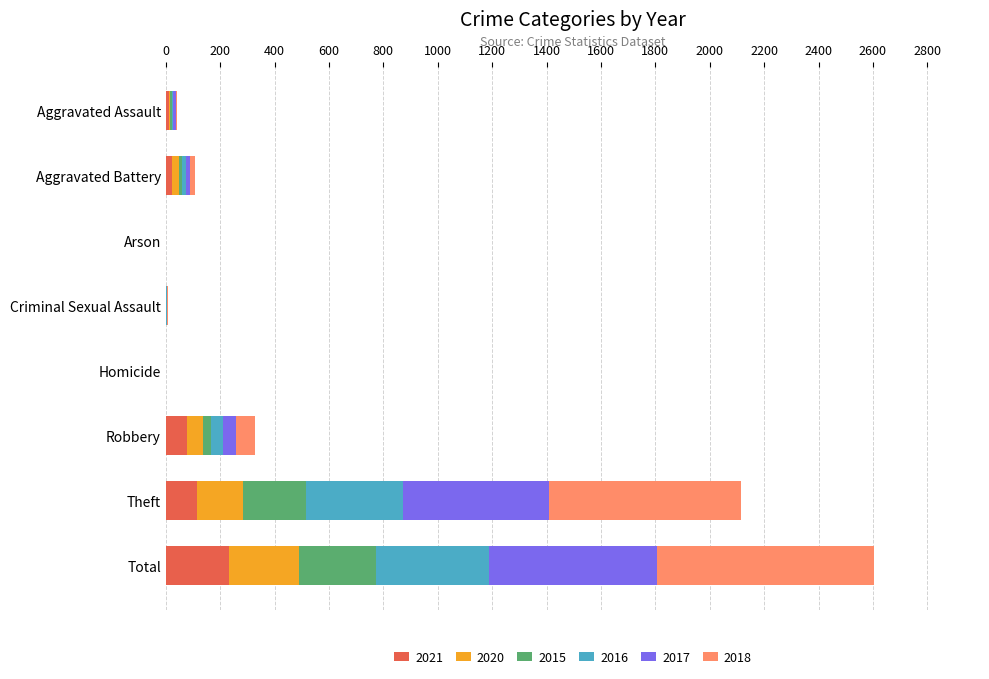

What are all the series names shown in the legend?

2021, 2020, 2015, 2016, 2017, 2018